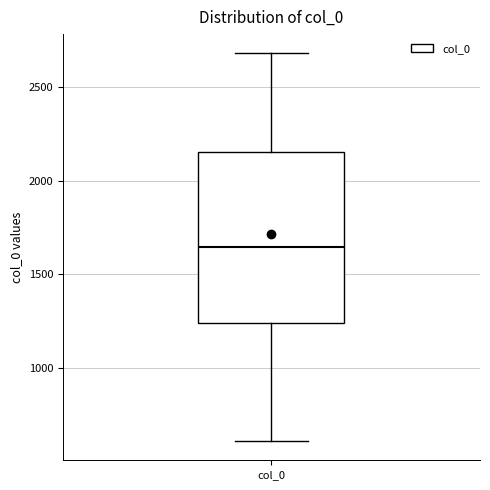

Where does the lower whisker of the box for col_0 end on the y-axis? The values are not printed on the chart, so give them approximately, as read against the axis.

600